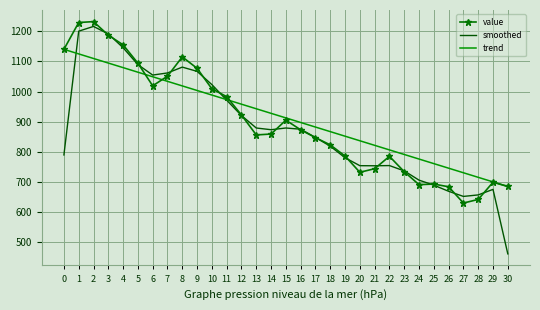

True or false: value and smoothed intersect in this chart.

True